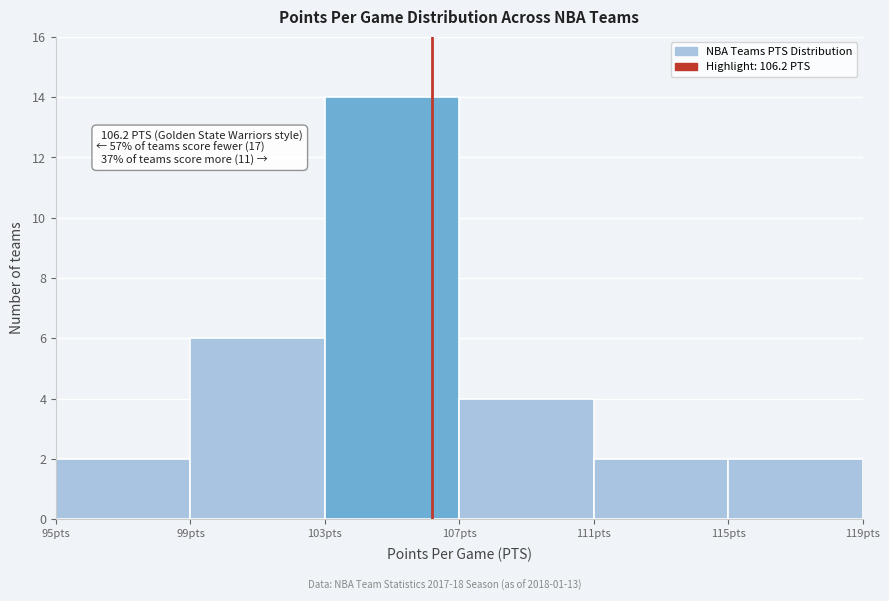

Which range on the x-axis has the tallest bar?

103 to 107